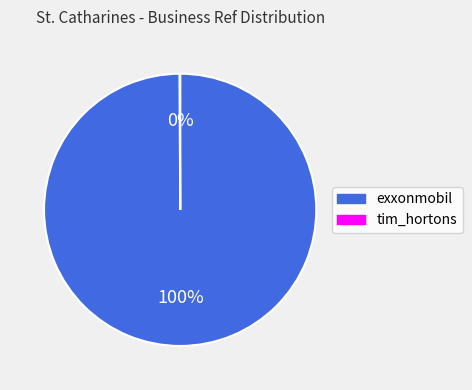

Which category has the biggest portion of the pie?

exxonmobil